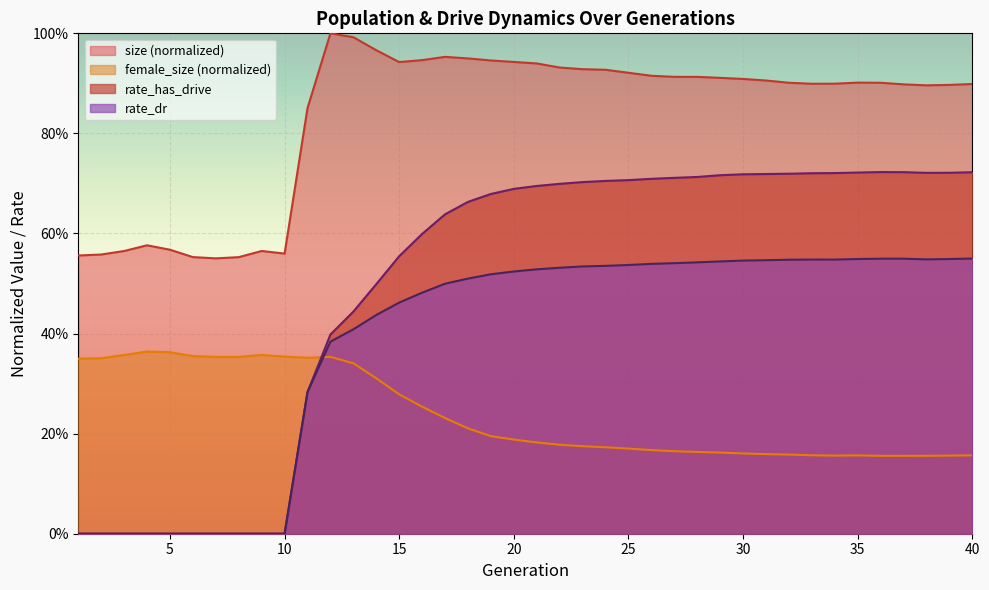

List the series in order of their overall mean, lowest first.

female_size (normalized), rate_dr, rate_has_drive, size (normalized)